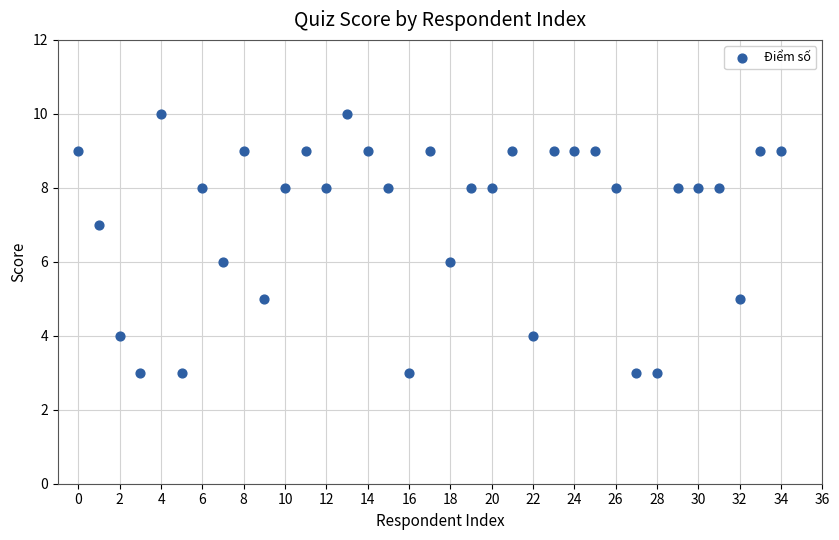

What is the range of Y values (max minus min)?

7